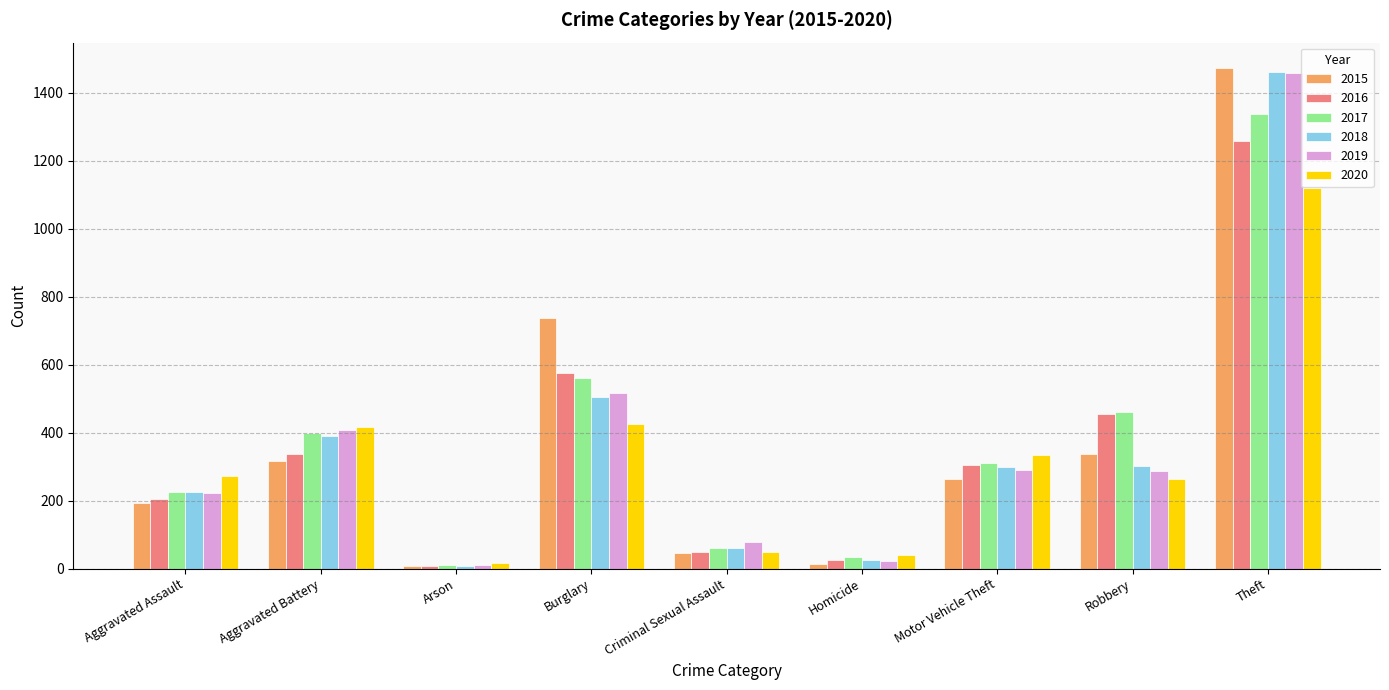

What is the total value across all series at Aggravated Battery?

2264